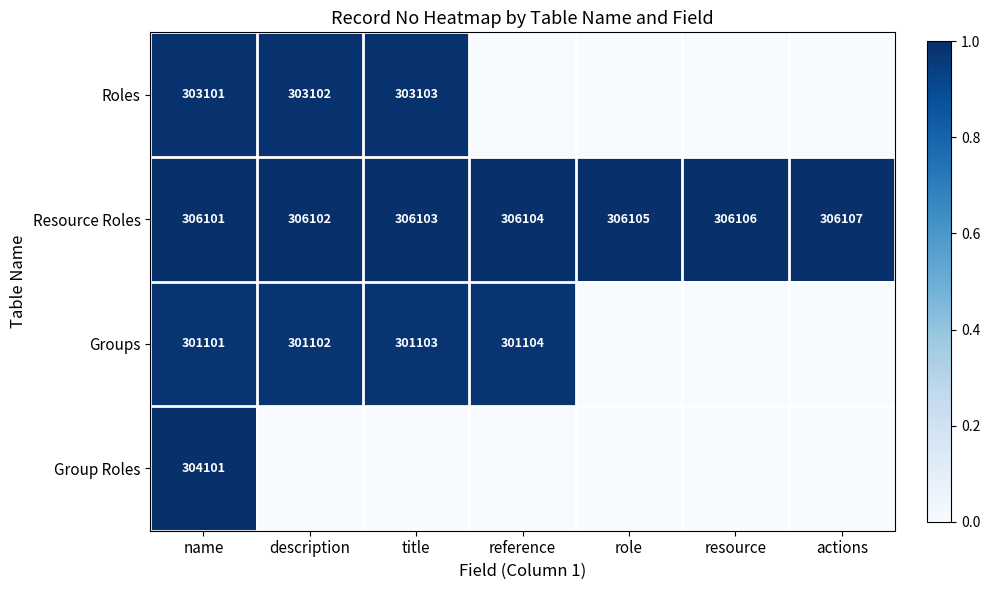

How many categories are shown in the chart?

7